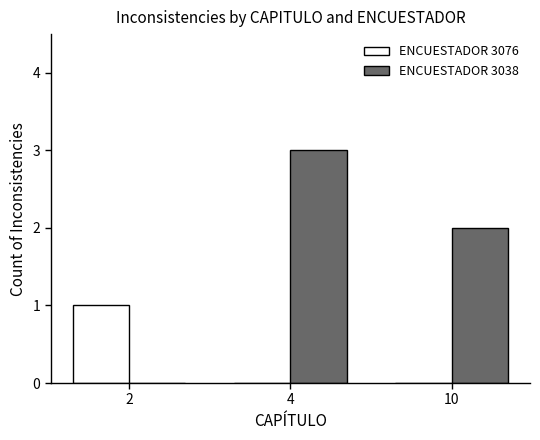

Reading left to right, extract all data points from this chart.

ENCUESTADOR 3076: 2=1	4=0	10=0
ENCUESTADOR 3038: 2=0	4=3	10=2